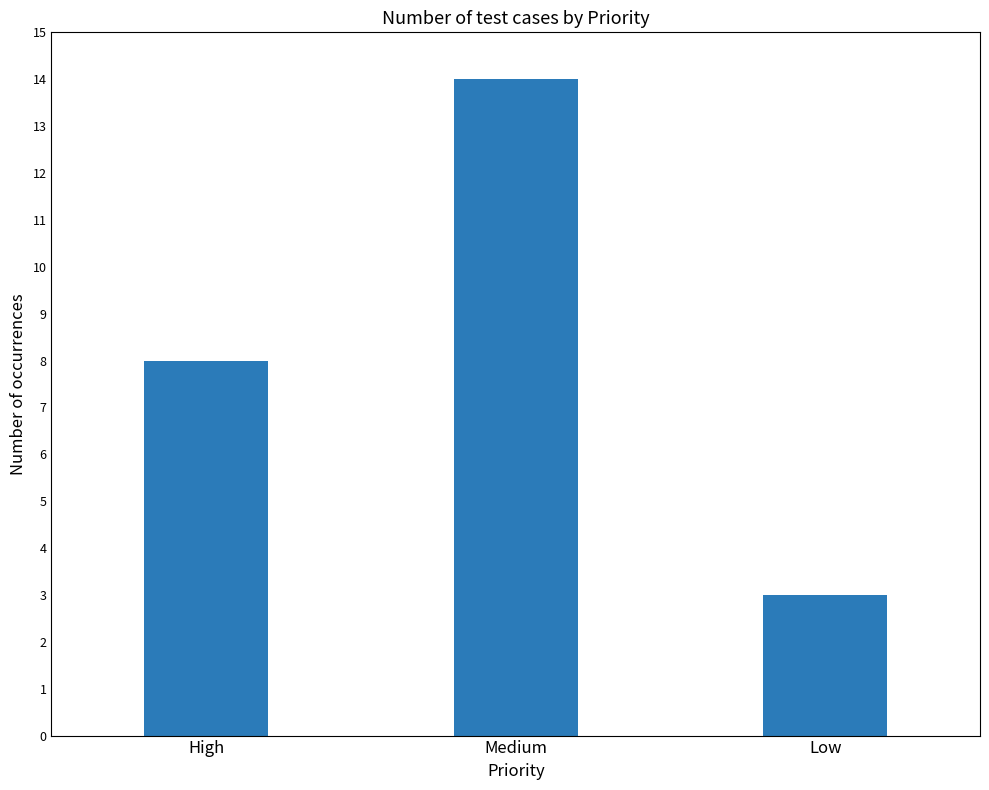

List the labels in order of value, smallest first.

Low, High, Medium